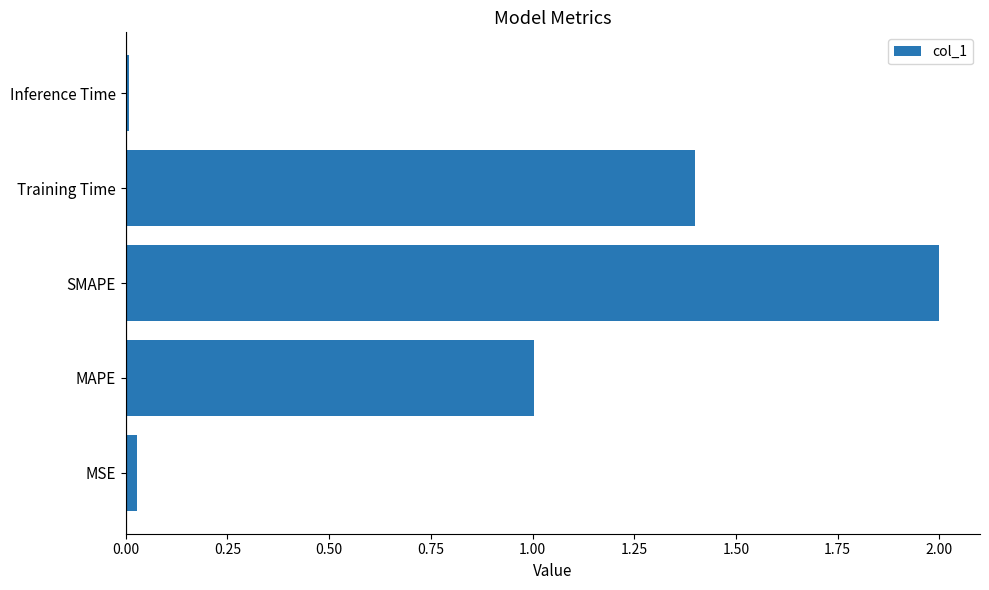

Between SMAPE and MAPE, which is larger?

SMAPE